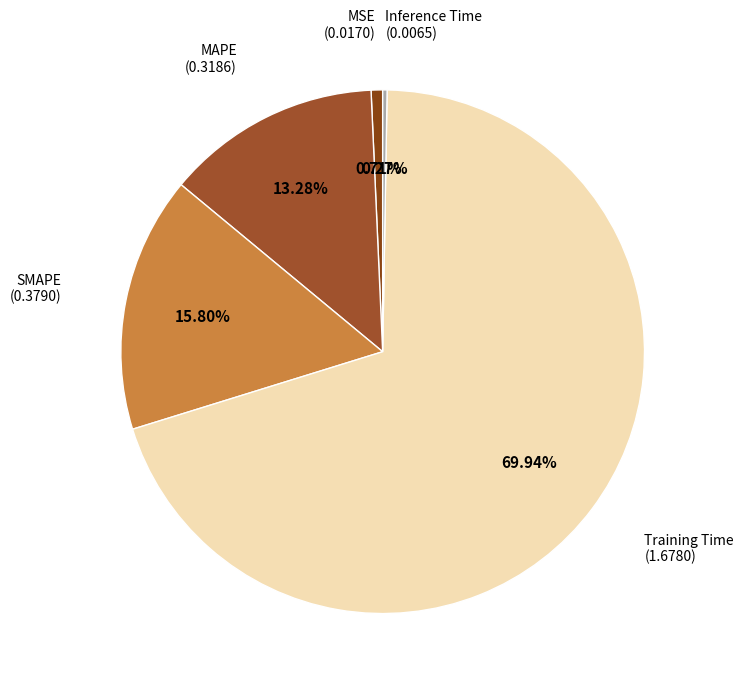

What is the smallest slice in the pie chart?

Inference Time